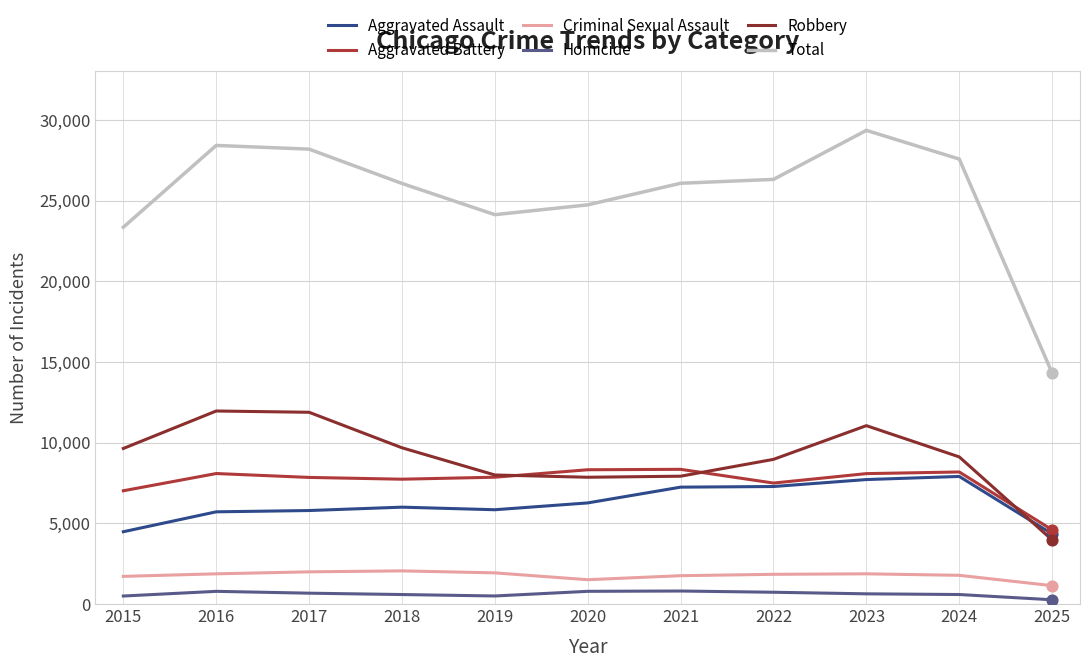

Is the value of Robbery at 2016 greater than the value of Aggravated Battery at 2019?

Yes